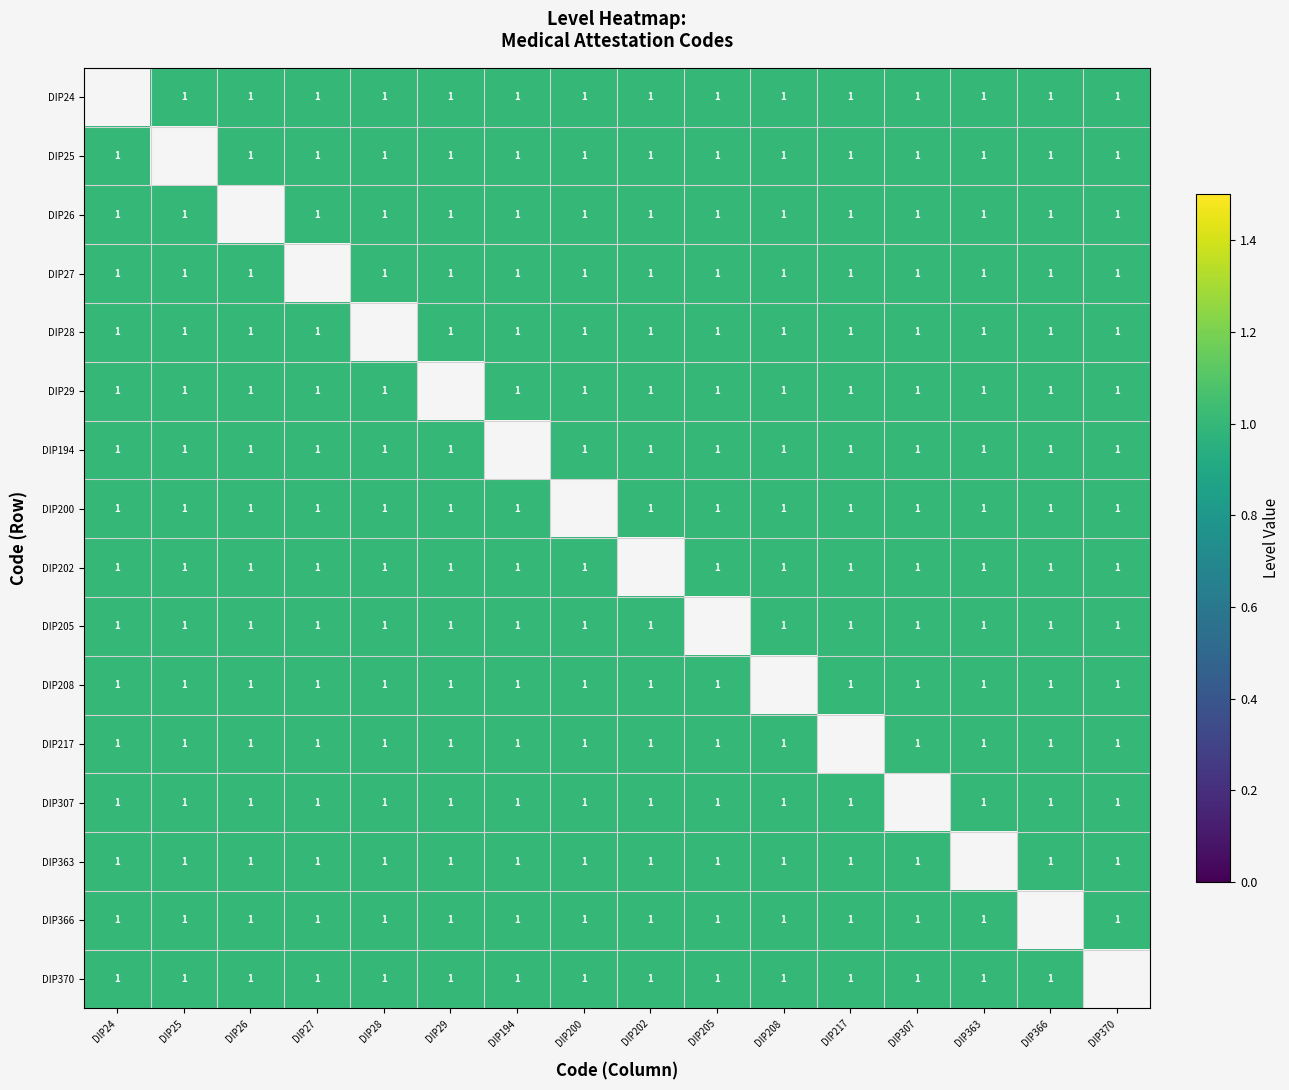

What is the approximate value of DIP27 at DIP26?

1.0